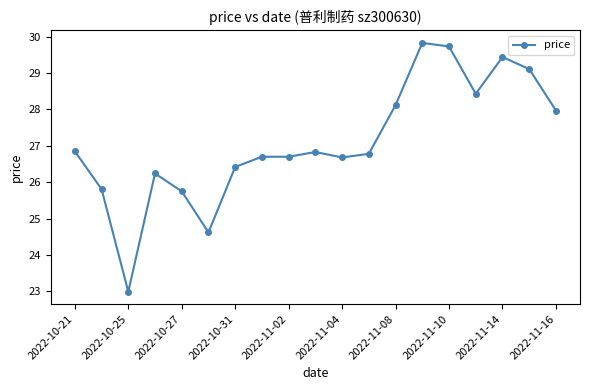

What is the value of the 1st point from the left?

26.9